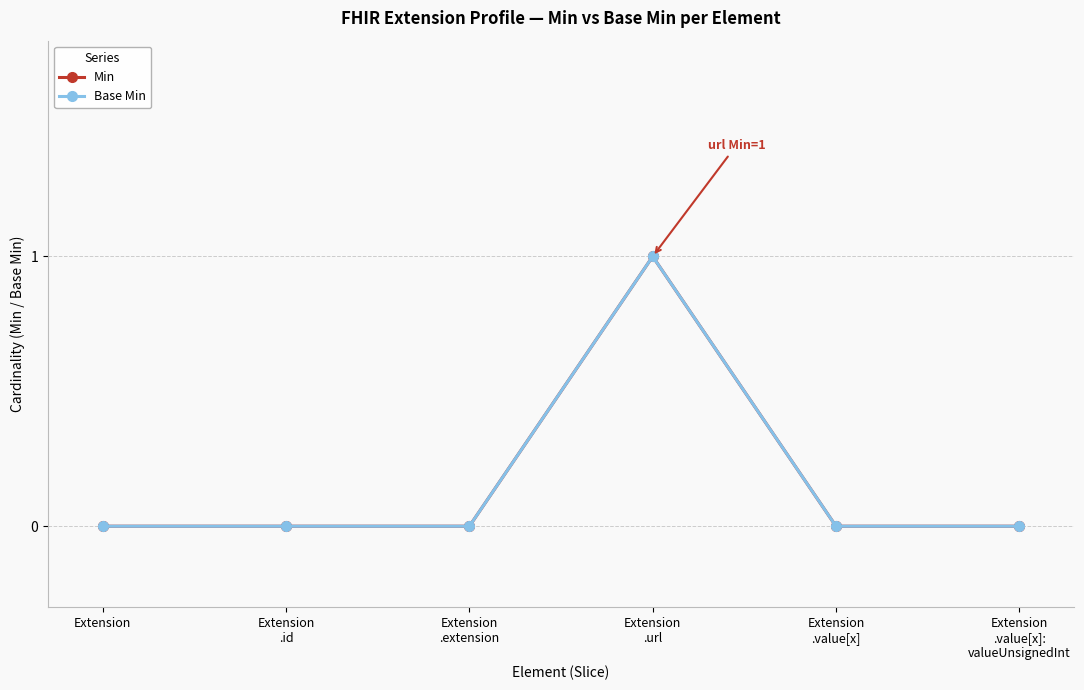

Reading left to right, what are all the values shown in this chart?

Min: Extension=0	Extension
.id=0	Extension
.extension=0	Extension
.url=1	Extension
.value[x]=0	Extension
.value[x]:
valueUnsignedInt=0
Base Min: Extension=0	Extension
.id=0	Extension
.extension=0	Extension
.url=1	Extension
.value[x]=0	Extension
.value[x]:
valueUnsignedInt=0